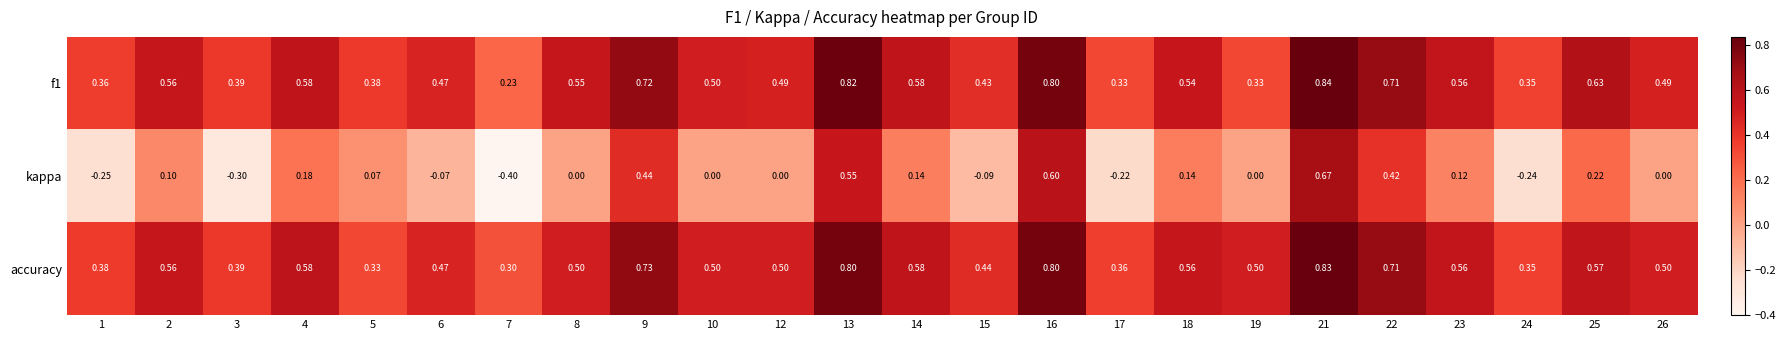

Which series has the largest total across all categories?

accuracy